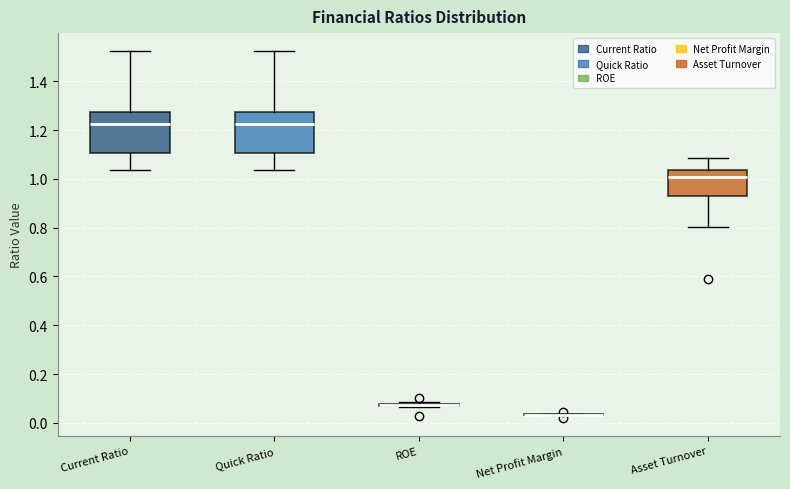

Reading left to right, transcribe this box plot: for each box, give where its median line is, the range the box spans, and where its two whiskers end, as read against the y-axis. The values are not printed on the chart, so give them approximately, as read against the axis.

Current Ratio: median 1.22, box 1.10 to 1.28, whiskers 1.04 to 1.52
Quick Ratio: median 1.22, box 1.10 to 1.28, whiskers 1.04 to 1.52
ROE: box collapsed to a line at 0.08, whiskers 0.06 to 0.08
Net Profit Margin: box collapsed to a line at 0.04, whiskers 0.04 to 0.04
Asset Turnover: median 1.00, box 0.94 to 1.04, whiskers 0.80 to 1.08